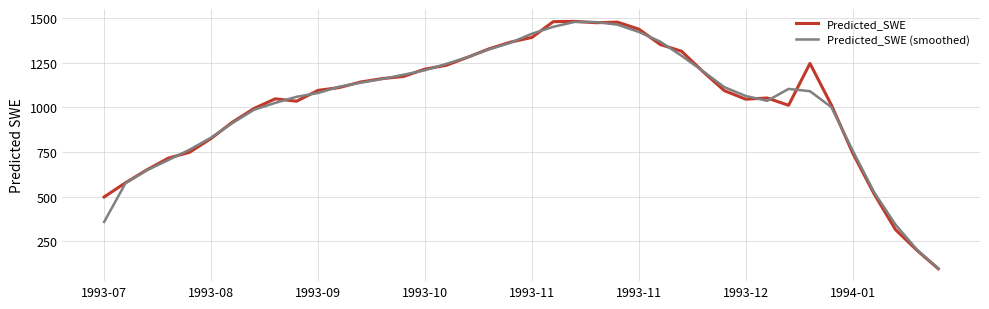

Which series has the largest range (max minus min)?

Predicted_SWE